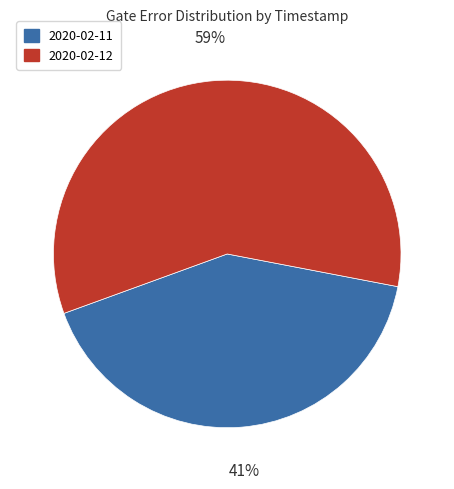

To the nearest percent, what is the average slice percentage?

50%